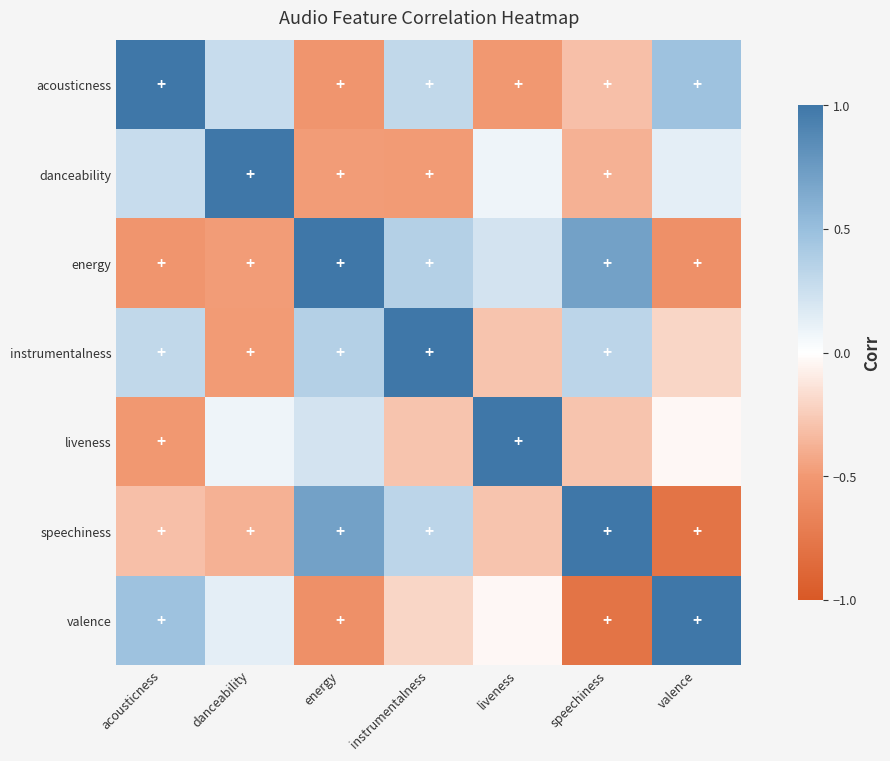

Reading left to right, transcribe all the data shown in this chart.

acousticness: acousticness=1.0	danceability=0.3	energy=-0.5	instrumentalness=0.3	liveness=-0.5	speechiness=-0.3	valence=0.5
danceability: acousticness=0.3	danceability=1.0	energy=-0.5	instrumentalness=-0.5	liveness=0.1	speechiness=-0.4	valence=0.1
energy: acousticness=-0.5	danceability=-0.5	energy=1.0	instrumentalness=0.4	liveness=0.2	speechiness=0.7	valence=-0.6
instrumentalness: acousticness=0.3	danceability=-0.5	energy=0.4	instrumentalness=1.0	liveness=-0.3	speechiness=0.3	valence=-0.2
liveness: acousticness=-0.5	danceability=0.1	energy=0.2	instrumentalness=-0.3	liveness=1.0	speechiness=-0.3	valence=-0.0
speechiness: acousticness=-0.3	danceability=-0.4	energy=0.7	instrumentalness=0.3	liveness=-0.3	speechiness=1.0	valence=-0.8
valence: acousticness=0.5	danceability=0.1	energy=-0.6	instrumentalness=-0.2	liveness=-0.0	speechiness=-0.8	valence=1.0